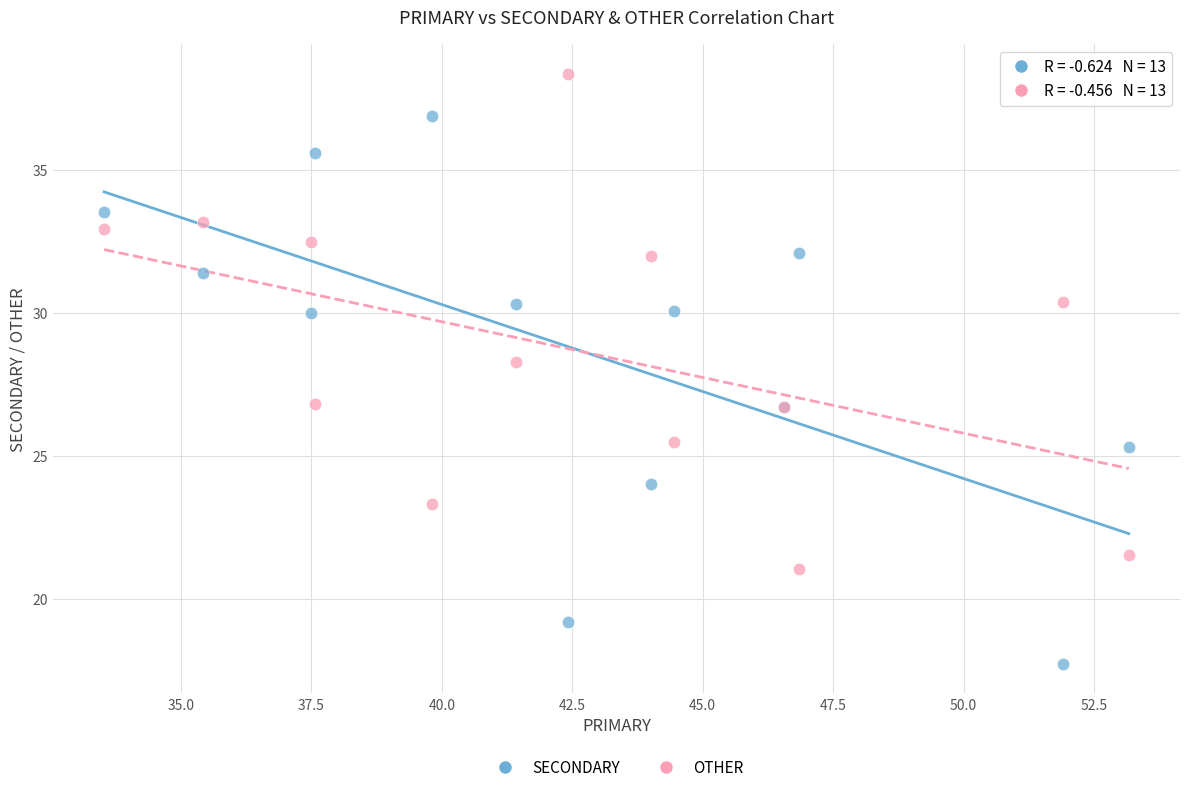

Across all series, what Y value is closest to 28?

28.3